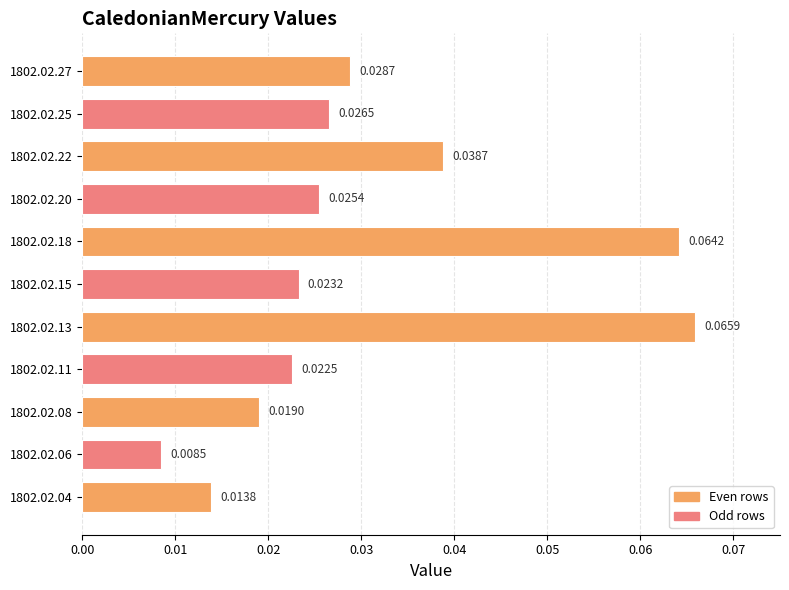

Rank the categories by value from highest to lowest.

1802.02.13, 1802.02.18, 1802.02.22, 1802.02.27, 1802.02.25, 1802.02.20, 1802.02.15, 1802.02.11, 1802.02.08, 1802.02.04, 1802.02.06